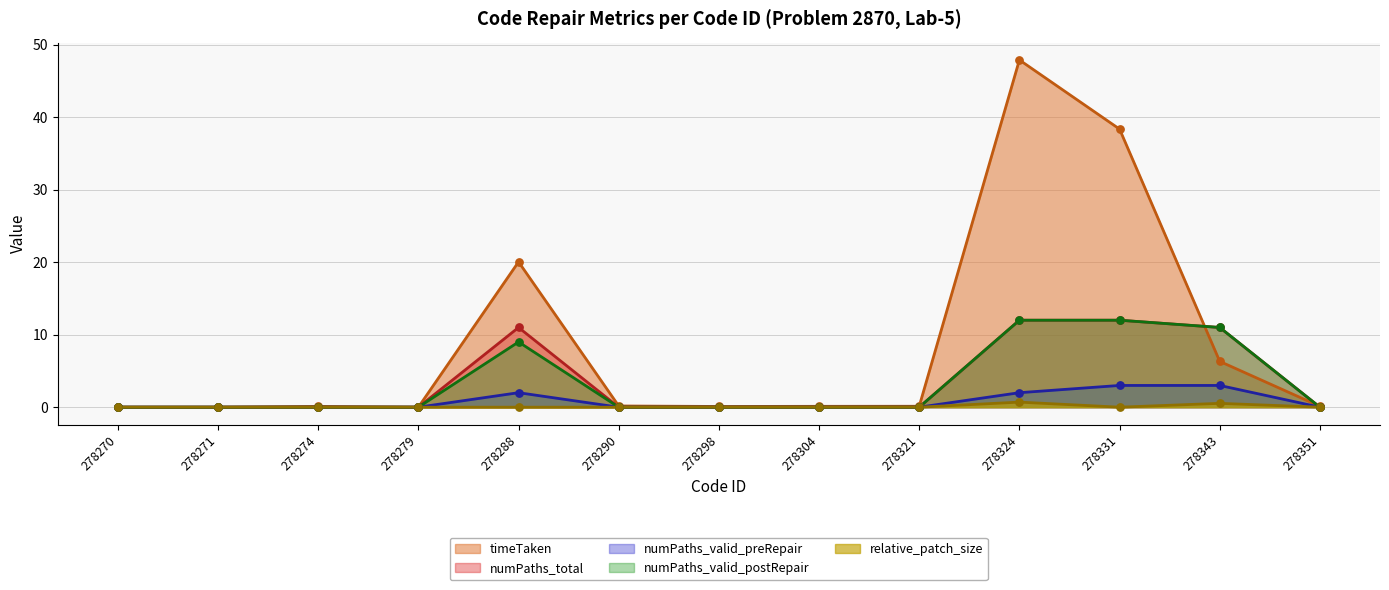

At how many categories does at least one series exceed 2?

4